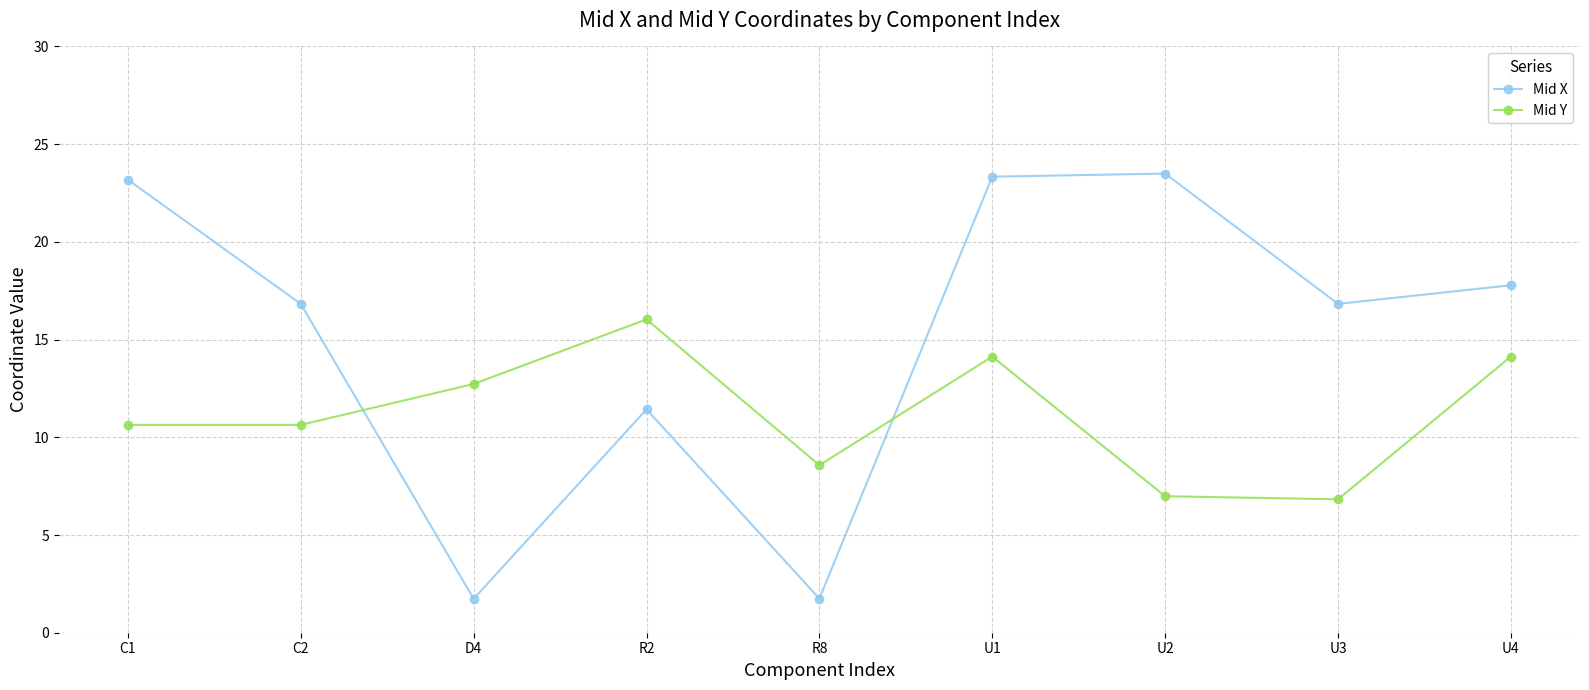

The Mid Y series shows 16.0 at R2. True or false?

True